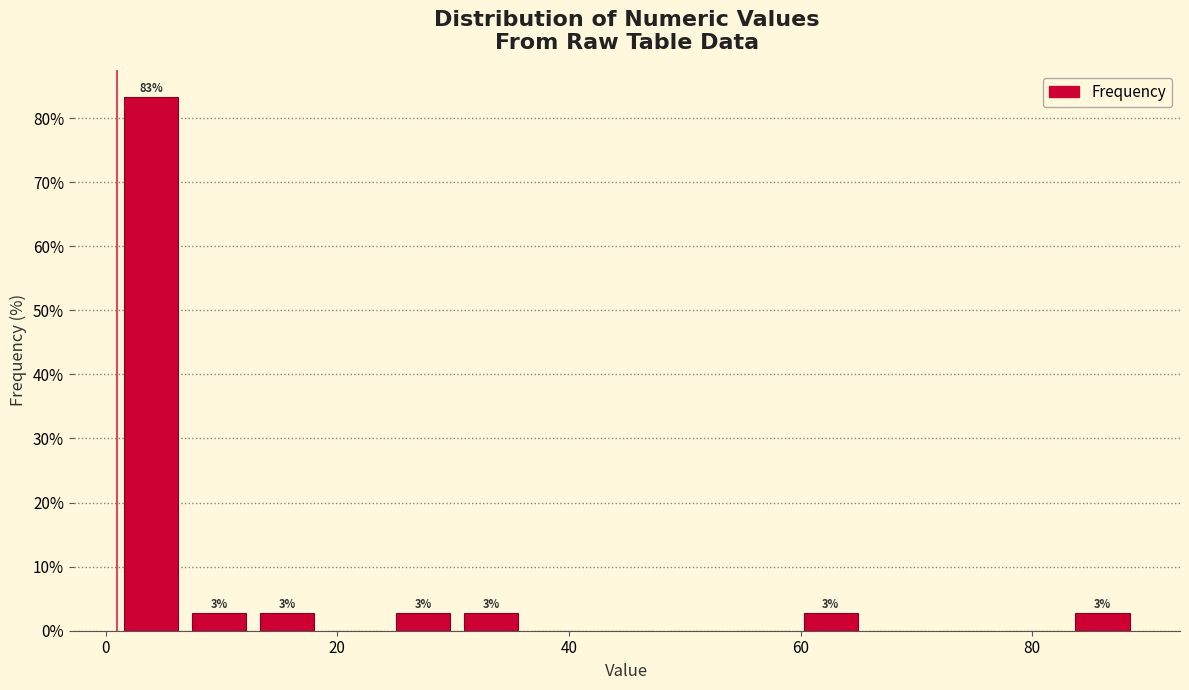

Around what value on the x-axis is the tallest bar? Give the approximate position of its centre, as read against the axis.

4